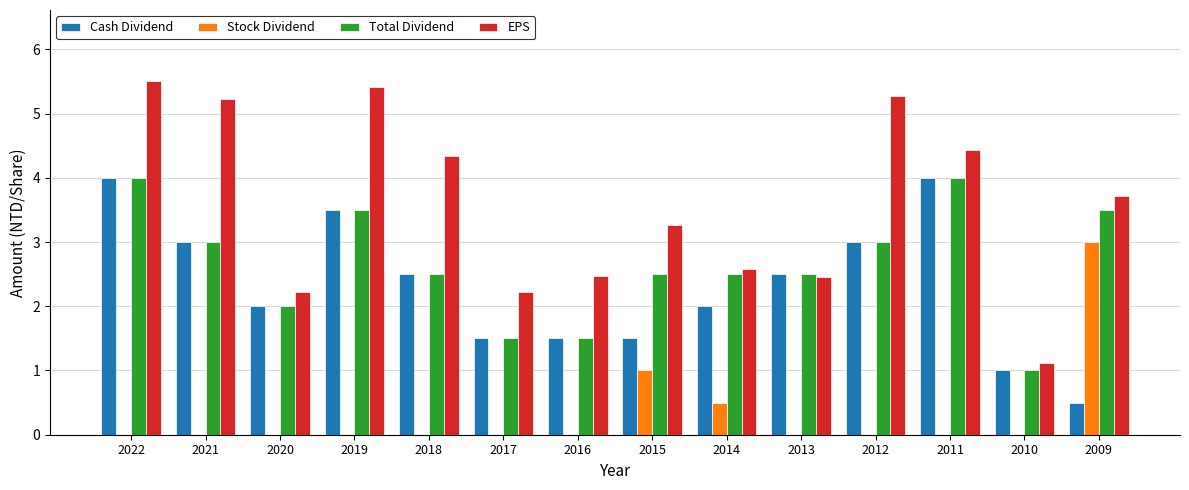

Reading right to left, list all the values displayed in this chart.

Cash Dividend: 2009=0.5	2010=1.0	2011=4.0	2012=3.0	2013=2.5	2014=2.0	2015=1.5	2016=1.5	2017=1.5	2018=2.5	2019=3.5	2020=2.0	2021=3.0	2022=4.0
Stock Dividend: 2009=3.0	2010=0.0	2011=0.0	2012=0.0	2013=0.0	2014=0.5	2015=1.0	2016=0.0	2017=0.0	2018=0.0	2019=0.0	2020=0.0	2021=0.0	2022=0.0
Total Dividend: 2009=3.5	2010=1.0	2011=4.0	2012=3.0	2013=2.5	2014=2.5	2015=2.5	2016=1.5	2017=1.5	2018=2.5	2019=3.5	2020=2.0	2021=3.0	2022=4.0
EPS: 2009=3.7	2010=1.1	2011=4.4	2012=5.3	2013=2.5	2014=2.6	2015=3.3	2016=2.5	2017=2.2	2018=4.3	2019=5.4	2020=2.2	2021=5.2	2022=5.5